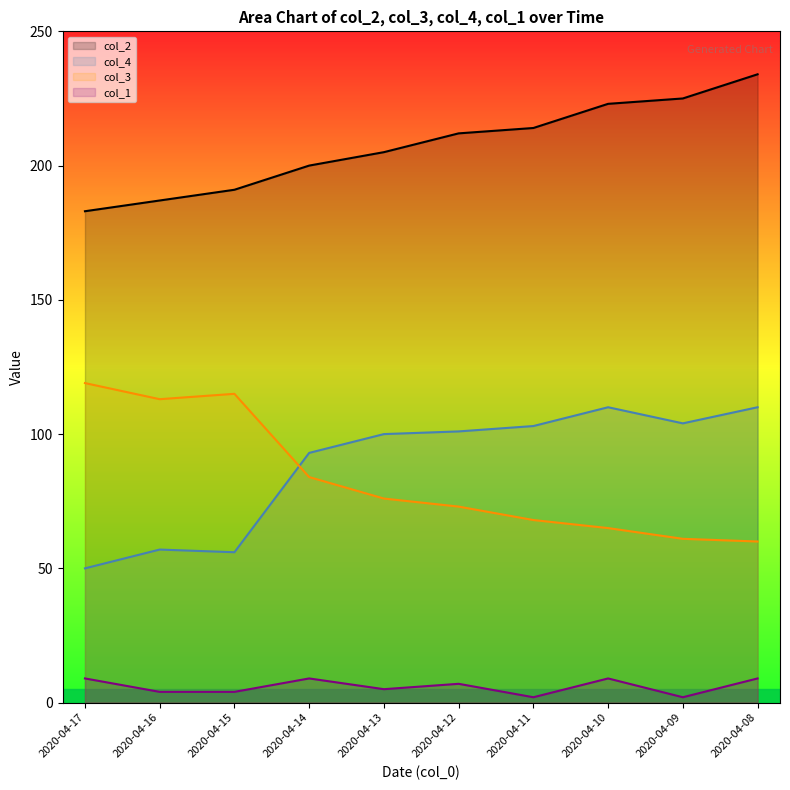

How many values in the col_2 series are below 212?

5